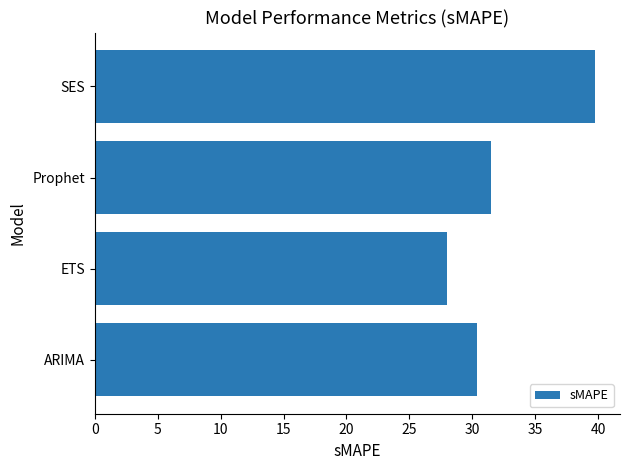

How many series are shown in this chart?

1